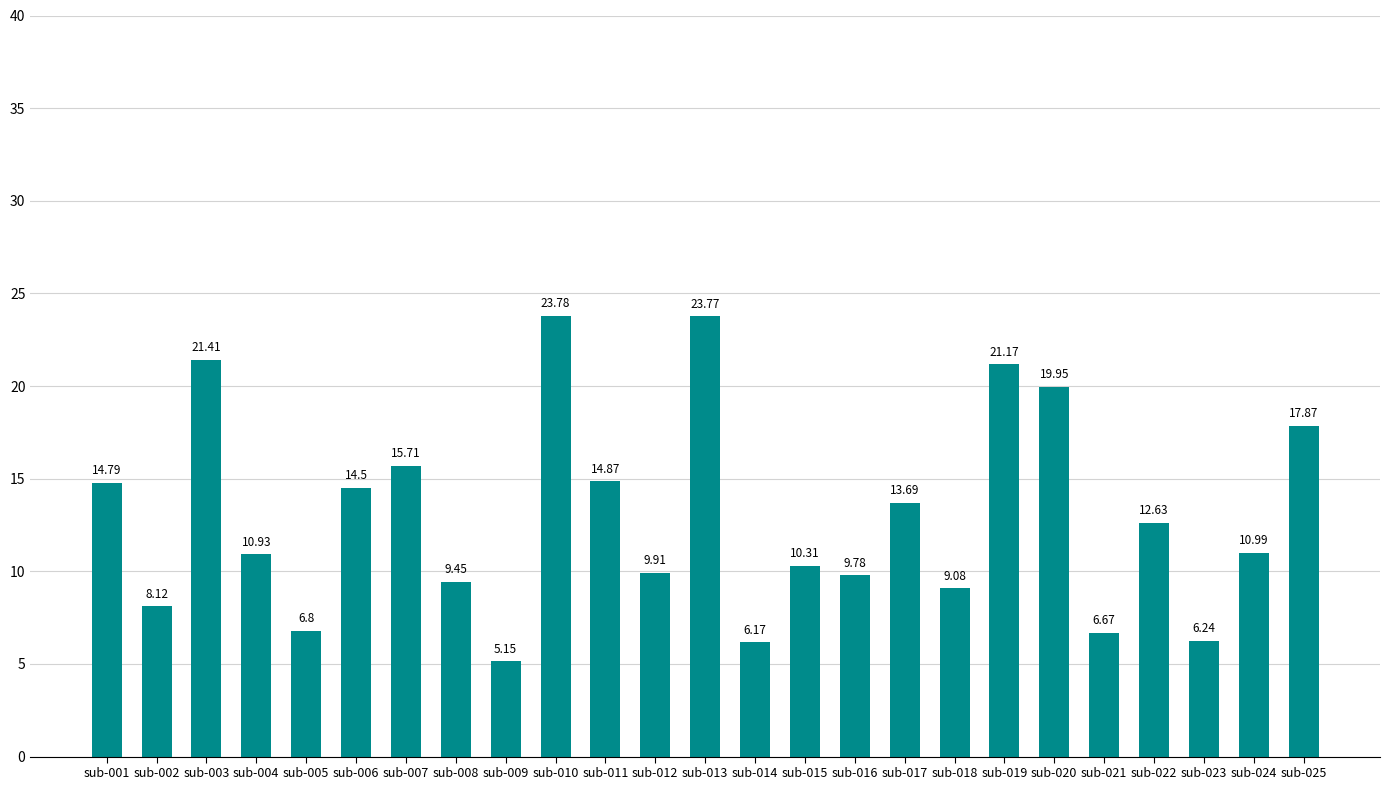

Which label corresponds to the smallest value in the chart?

sub-009